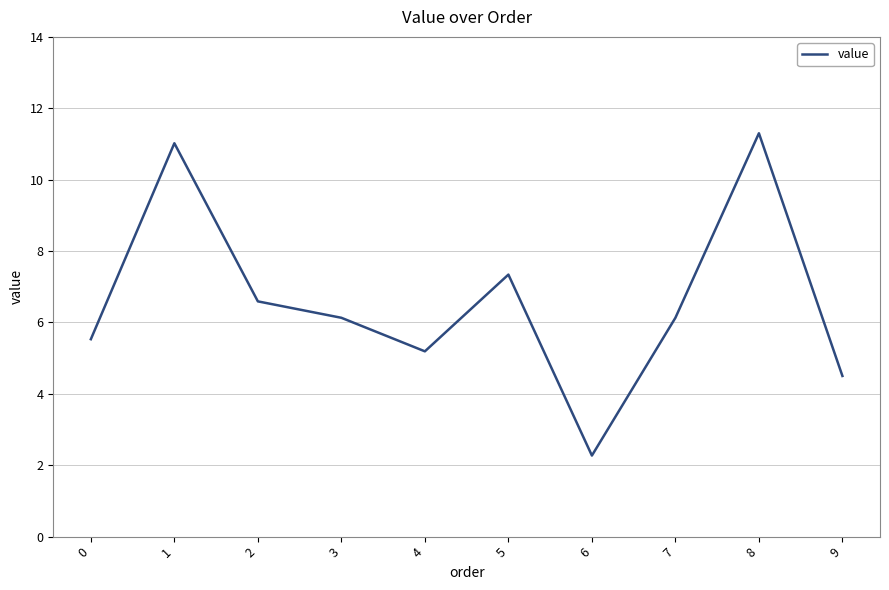

What is the sum of all values?

66.0